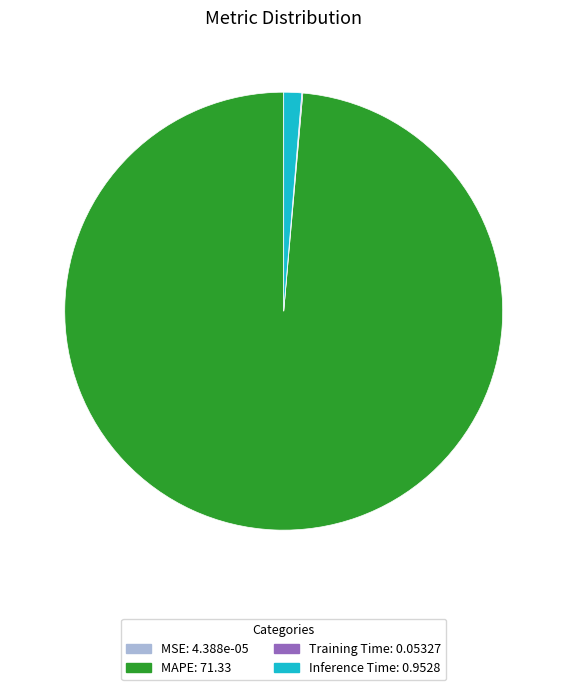

Is MAPE: 71.33 the majority of the pie?

Yes